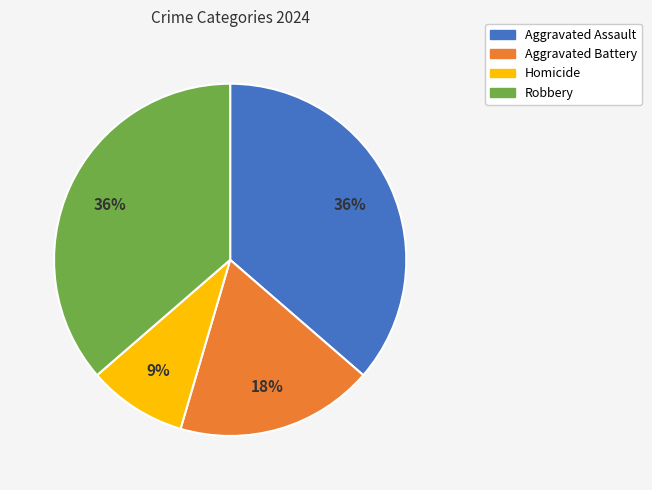

To the nearest percent, what is the difference between the largest and smallest slice percentages?

27%